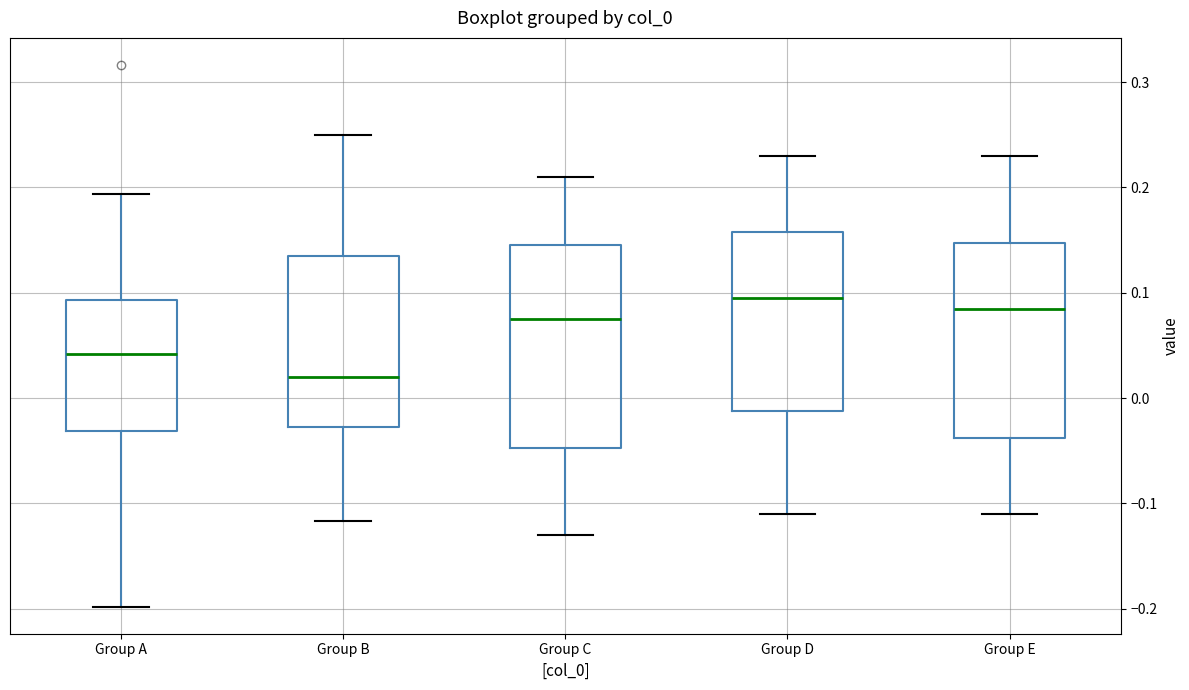

Reading left to right, read every box against the y-axis: the position of its median line, the range the box covers, and the ends of its whiskers. The values are not printed on the chart, so give them approximately, as read against the axis.

Group A: median 0.04, box -0.03 to 0.09, whiskers -0.20 to 0.19
Group B: median 0.02, box -0.03 to 0.14, whiskers -0.12 to 0.25
Group C: median 0.08, box -0.05 to 0.15, whiskers -0.13 to 0.21
Group D: median 0.10, box -0.01 to 0.16, whiskers -0.11 to 0.23
Group E: median 0.09, box -0.04 to 0.15, whiskers -0.11 to 0.23